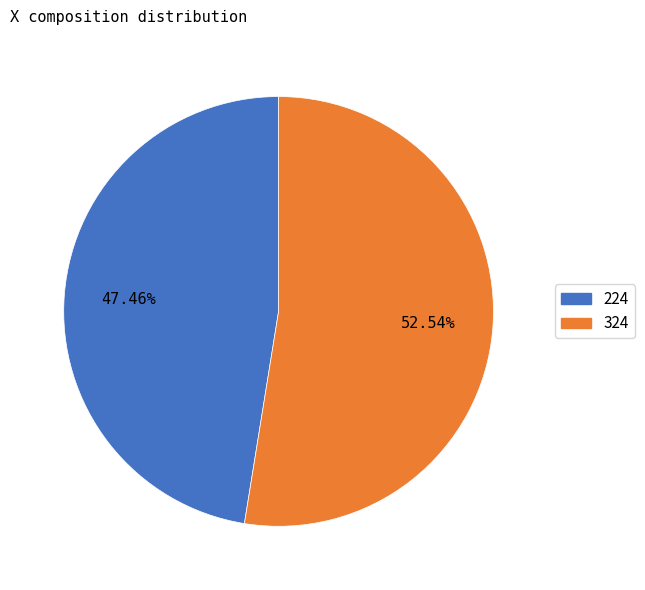

Rank the categories by value from highest to lowest.

324, 224